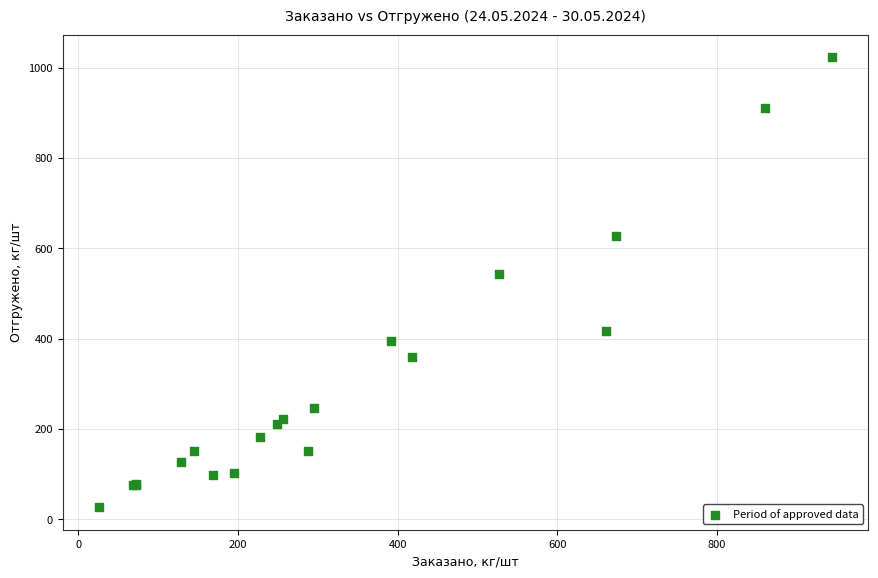

What Y value in the scatter plot is closest to 524?

543.3